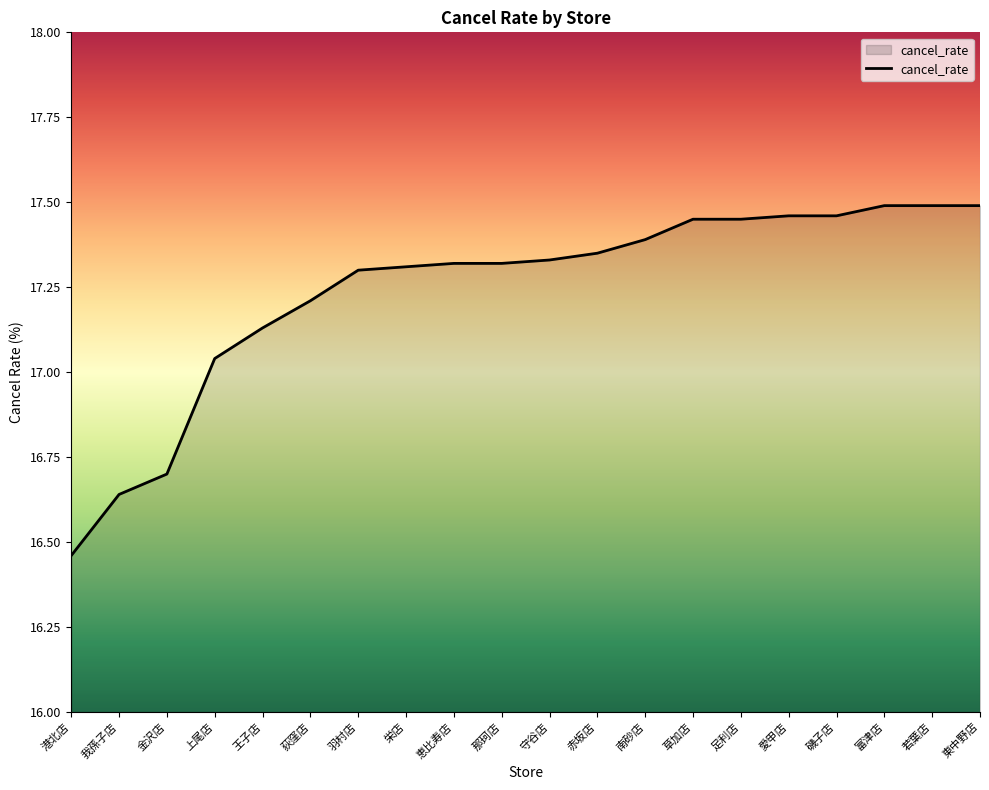

What is the difference between the second highest and minimum values?

1.0